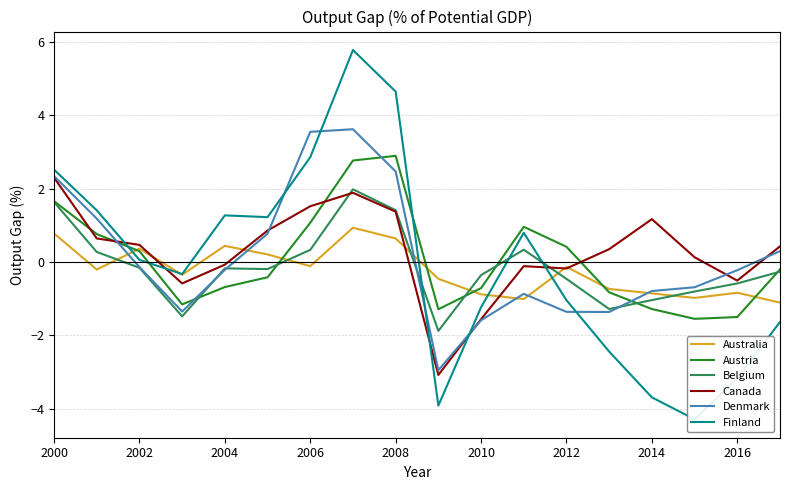

In Belgium, how many points are lower than both neighbors (excluding endpoints)?

4